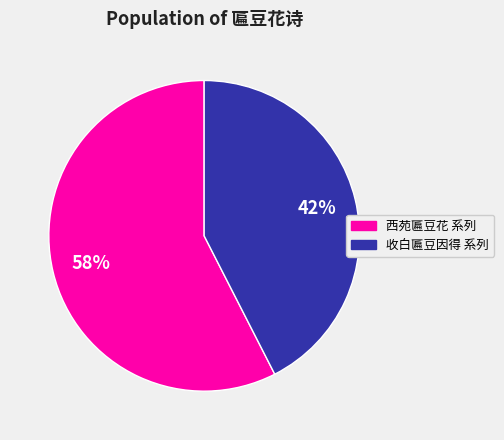

Is there any slice that represents more than half of the pie?

Yes